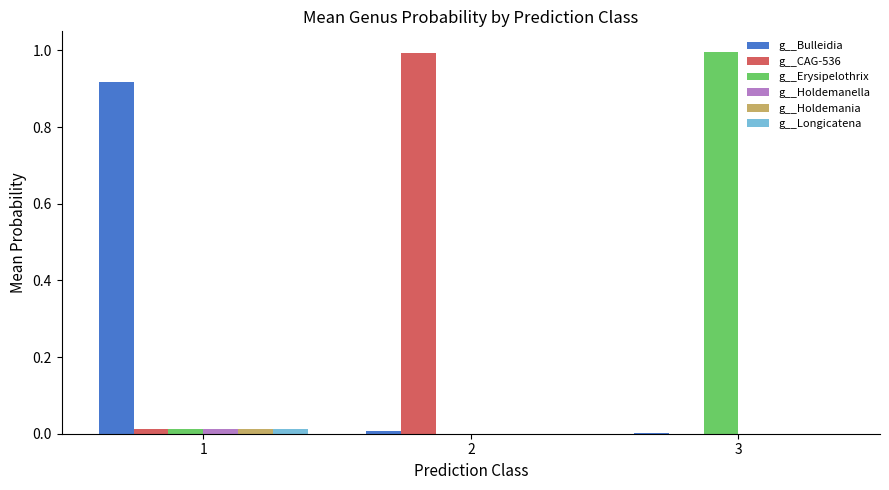

The g__Erysipelothrix series shows 1.0 at 3. True or false?

True